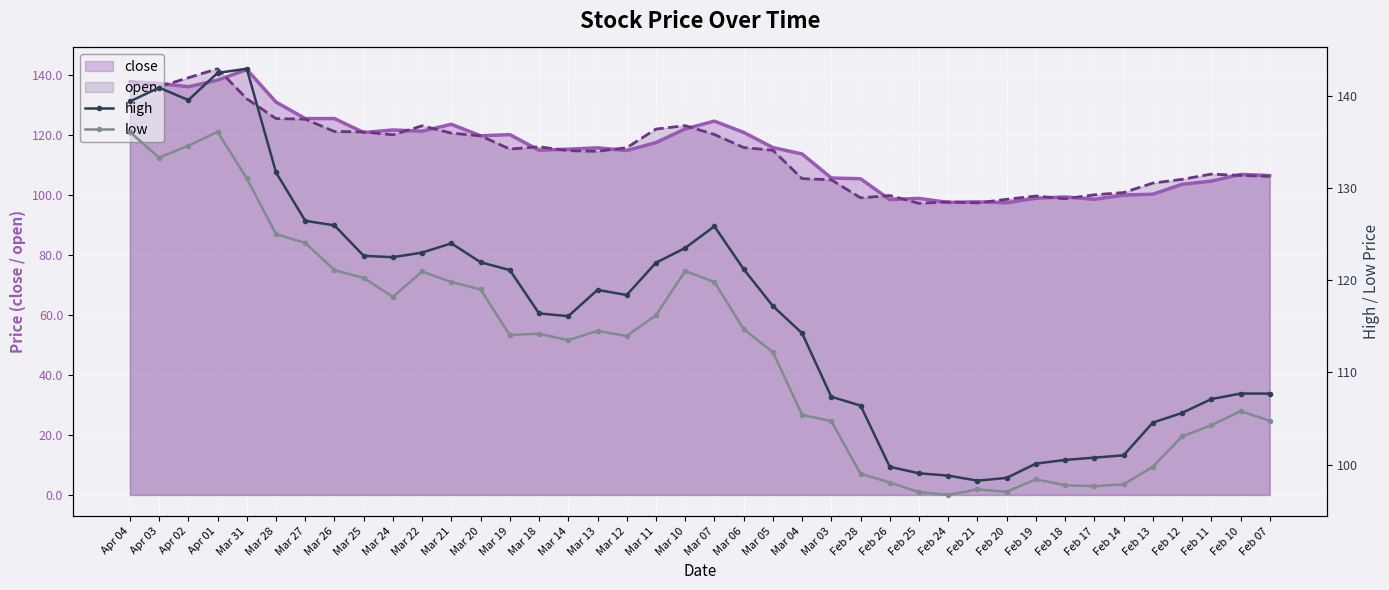

The value of low at Mar 07 is 52.0. True or false?

False